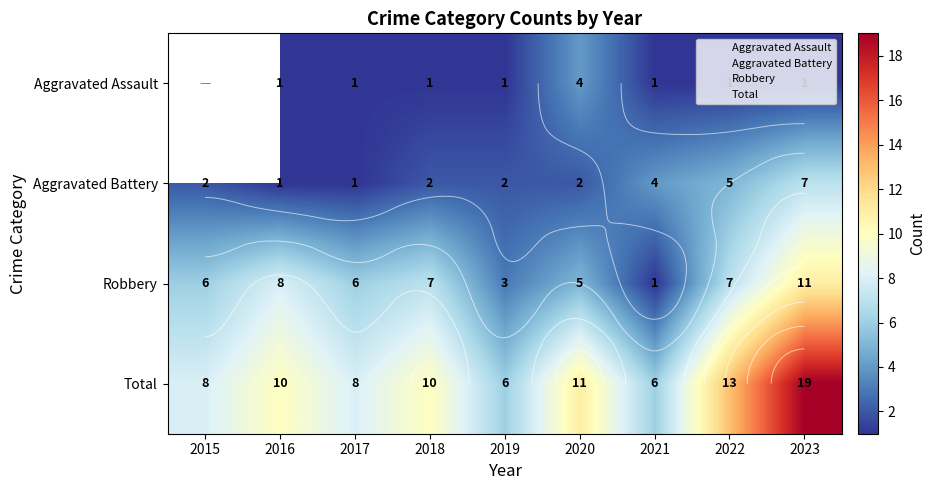

Read the Aggravated Battery value at 2021.

4.0